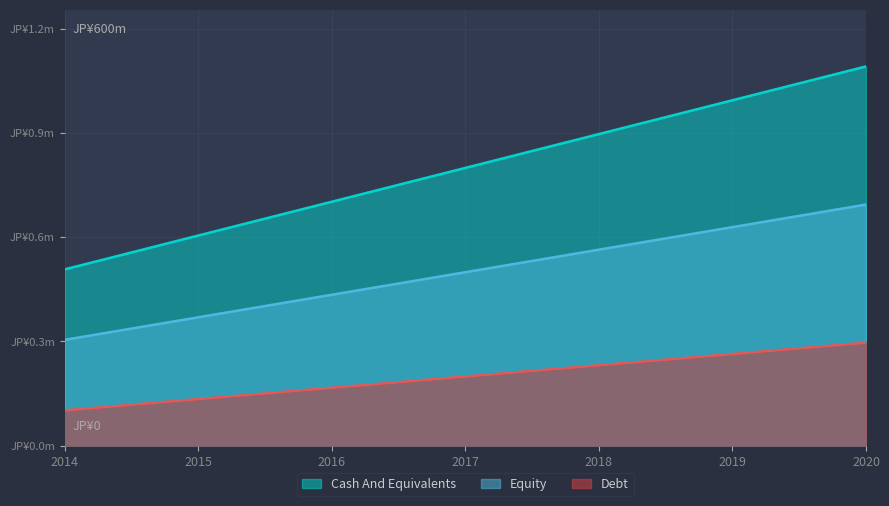

What are all the series names shown in the legend?

Cash And Equivalents, Equity, Debt